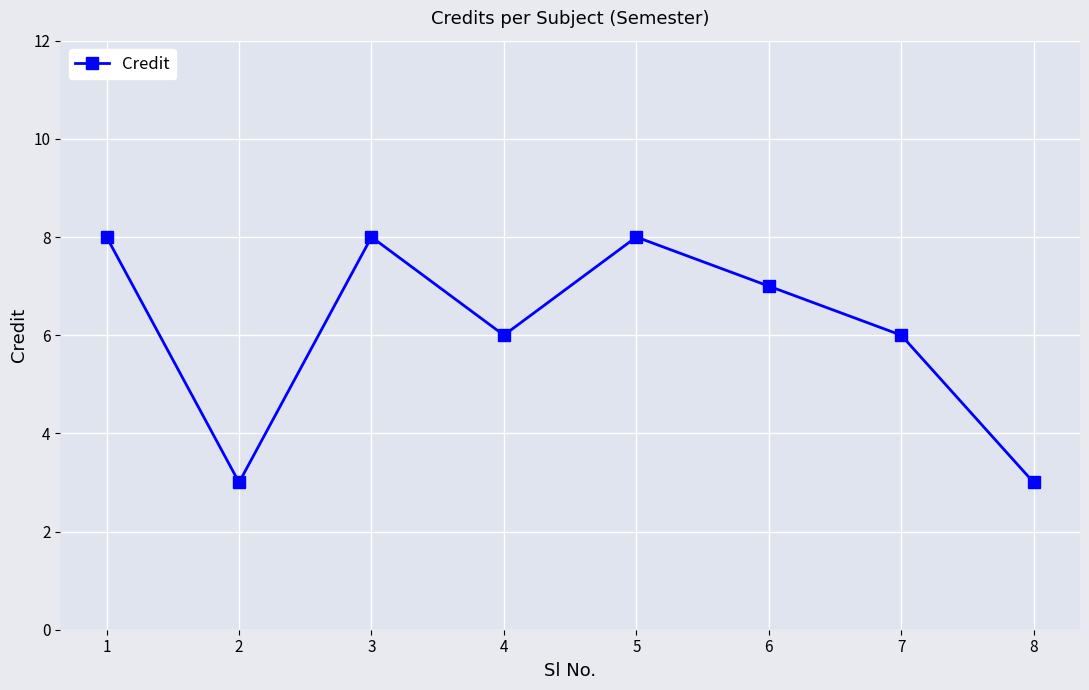

What is the minimum value shown in the chart?

3